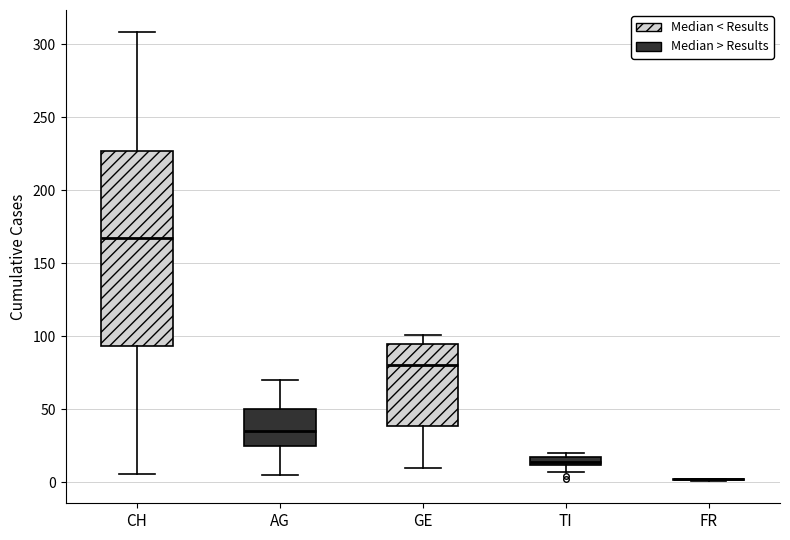

Which box is the tallest, from its lower edge to its upper edge?

CH